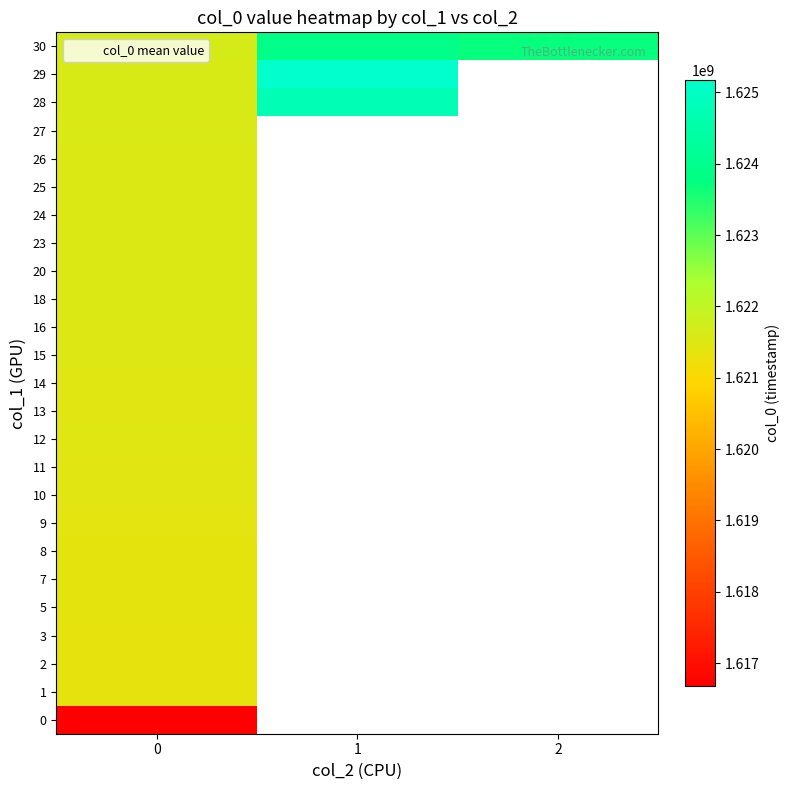

How many categories are shown in the chart?

3